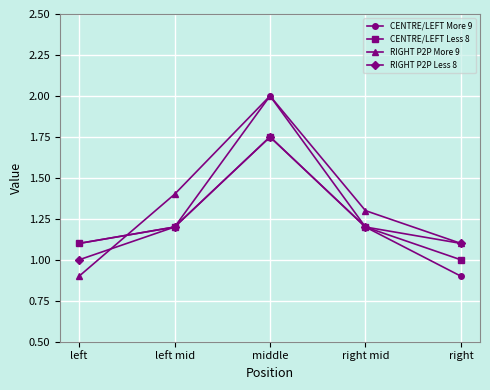

What is the minimum value shown in the chart?

0.9